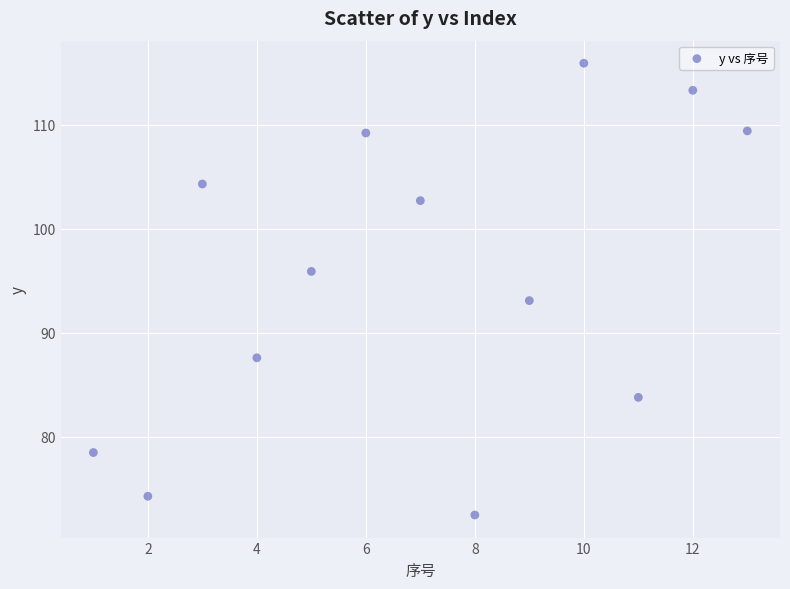

What Y value in the scatter plot is closest to 94?

93.1